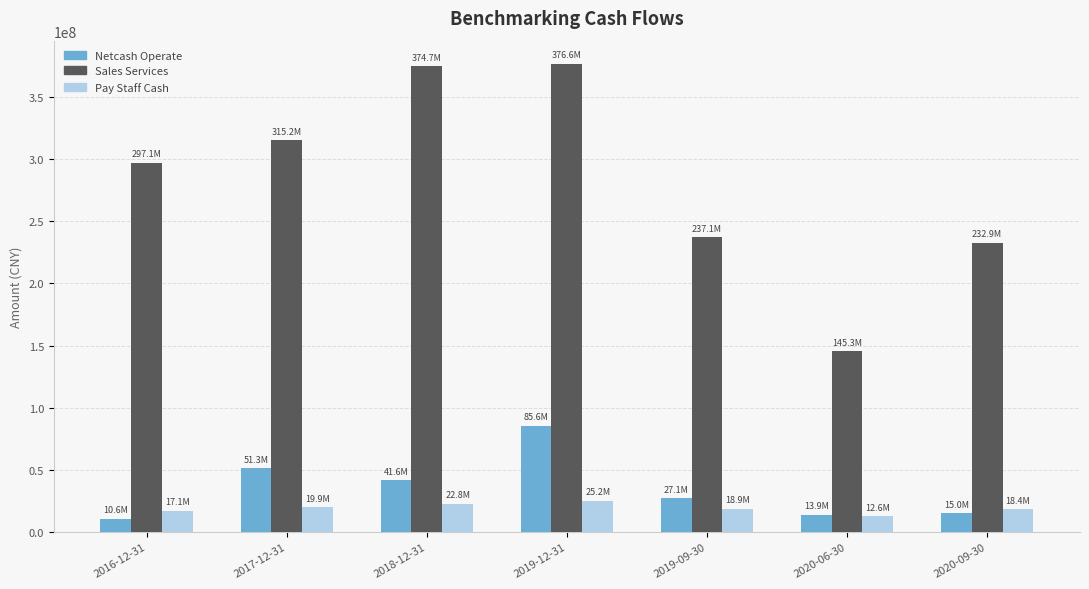

How many distinct data groups are displayed?

3